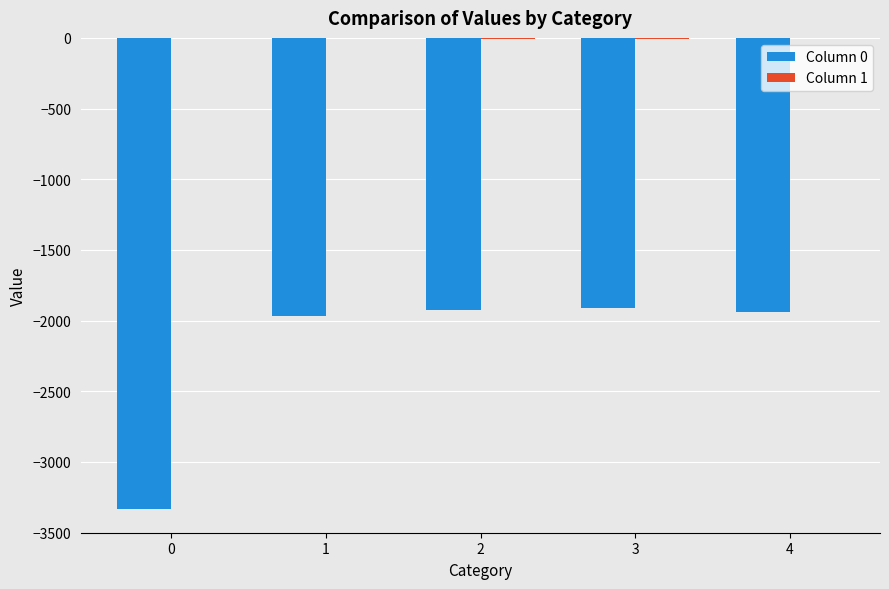

The value of Column 0 at 4 is -3331. True or false?

False